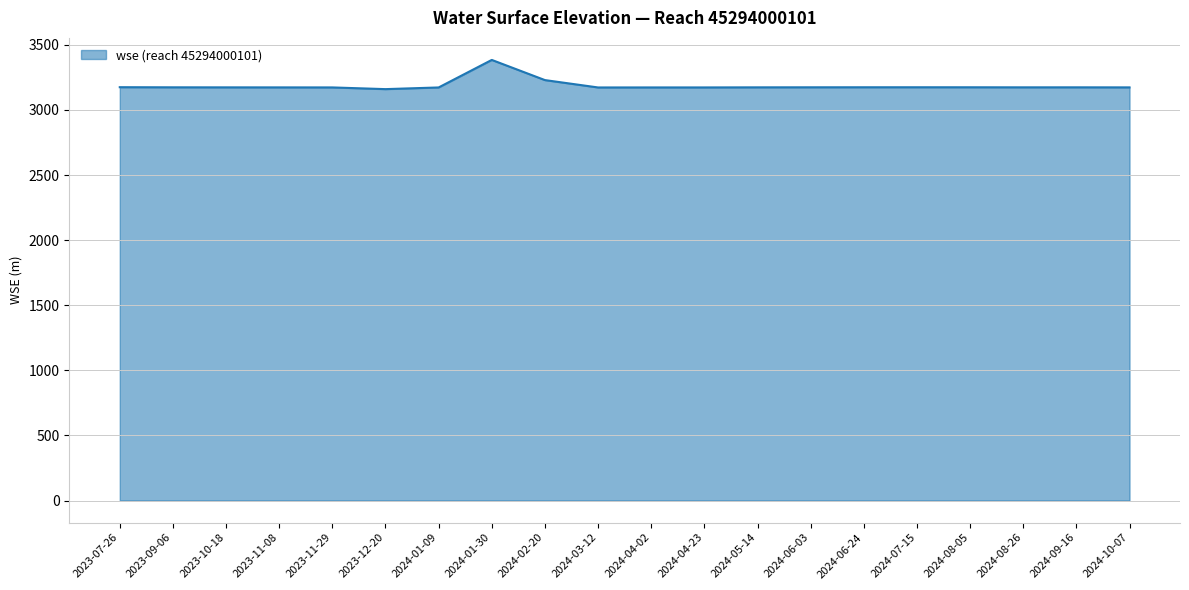

How many lines are shown in the chart?

1